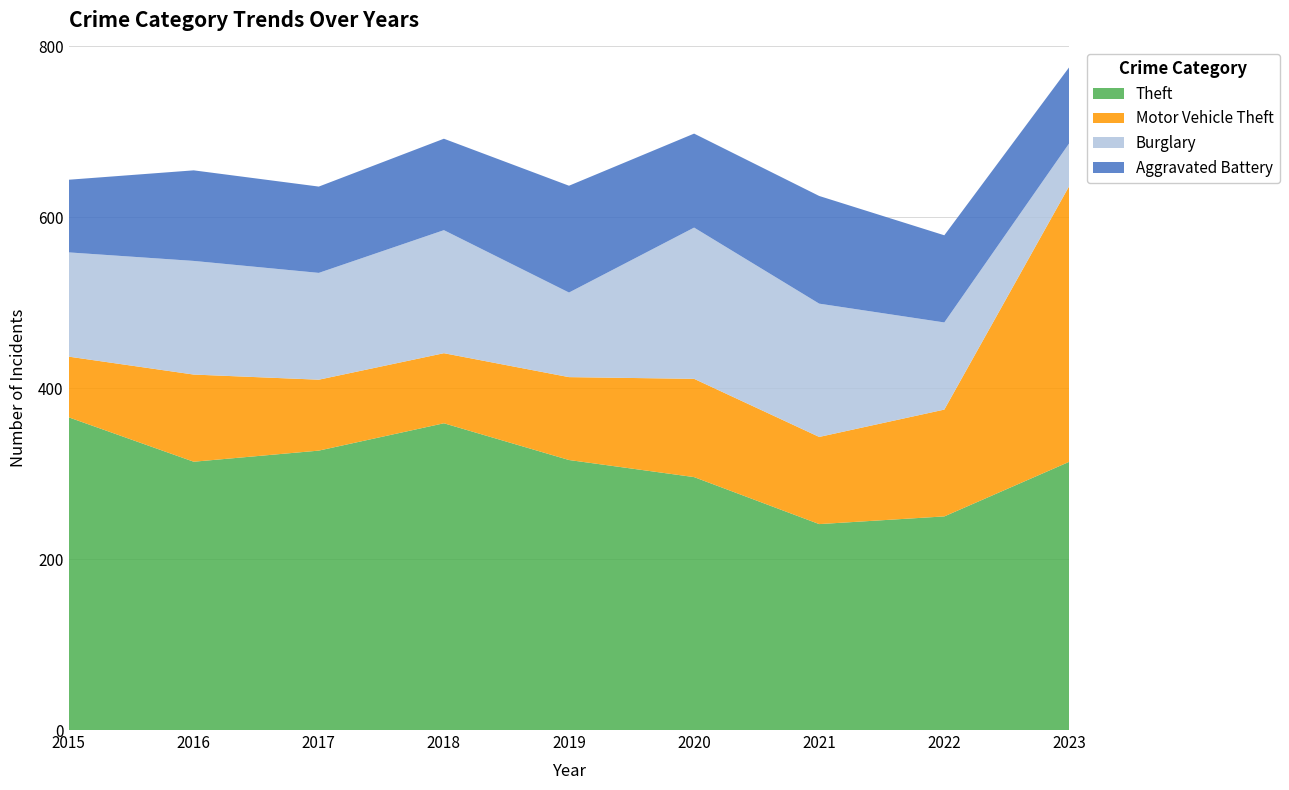

Reading left to right, list all the values displayed in this chart.

Theft: 2015=366	2016=314	2017=327	2018=359	2019=316	2020=296	2021=241	2022=250	2023=314
Motor Vehicle Theft: 2015=71	2016=102	2017=83	2018=82	2019=97	2020=115	2021=102	2022=125	2023=323
Burglary: 2015=122	2016=133	2017=125	2018=144	2019=99	2020=177	2021=156	2022=102	2023=50
Aggravated Battery: 2015=85	2016=106	2017=101	2018=107	2019=125	2020=110	2021=126	2022=102	2023=89